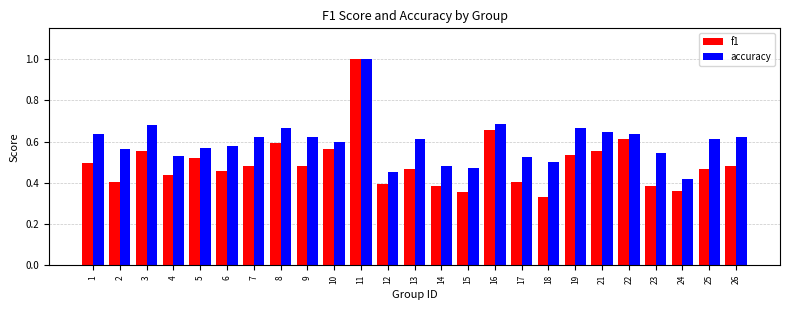

How many bars are there in total?

50